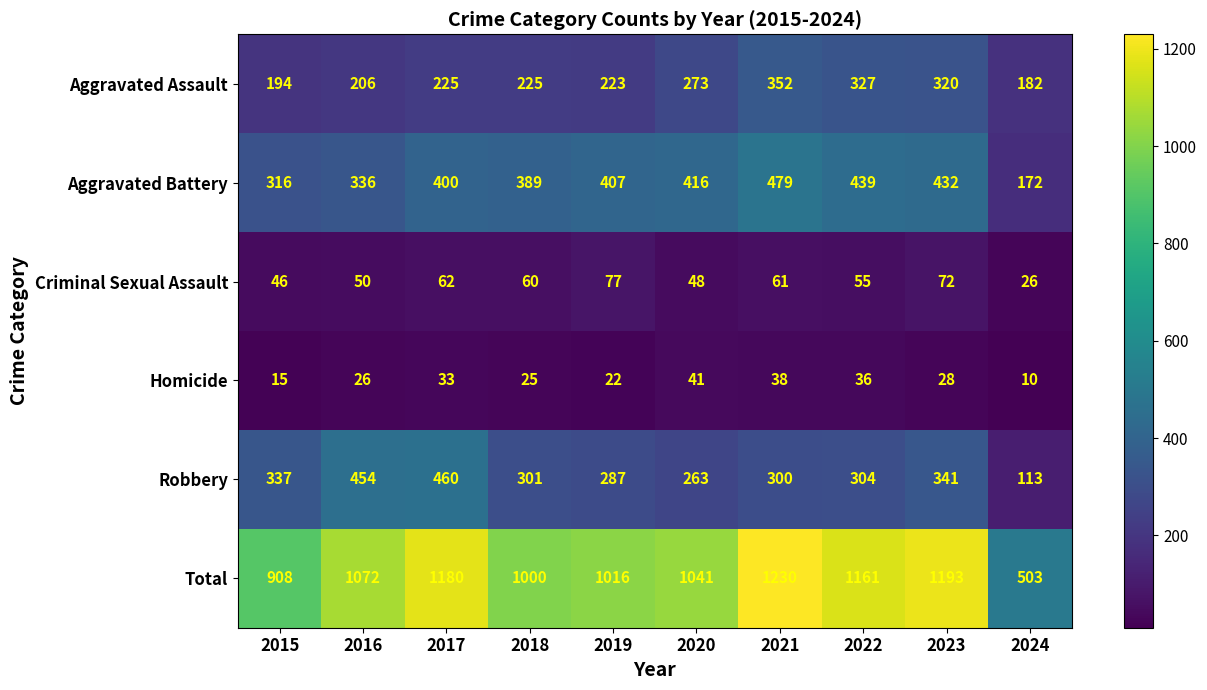

Read the Aggravated Assault value at 2022, to the nearest 5.

325